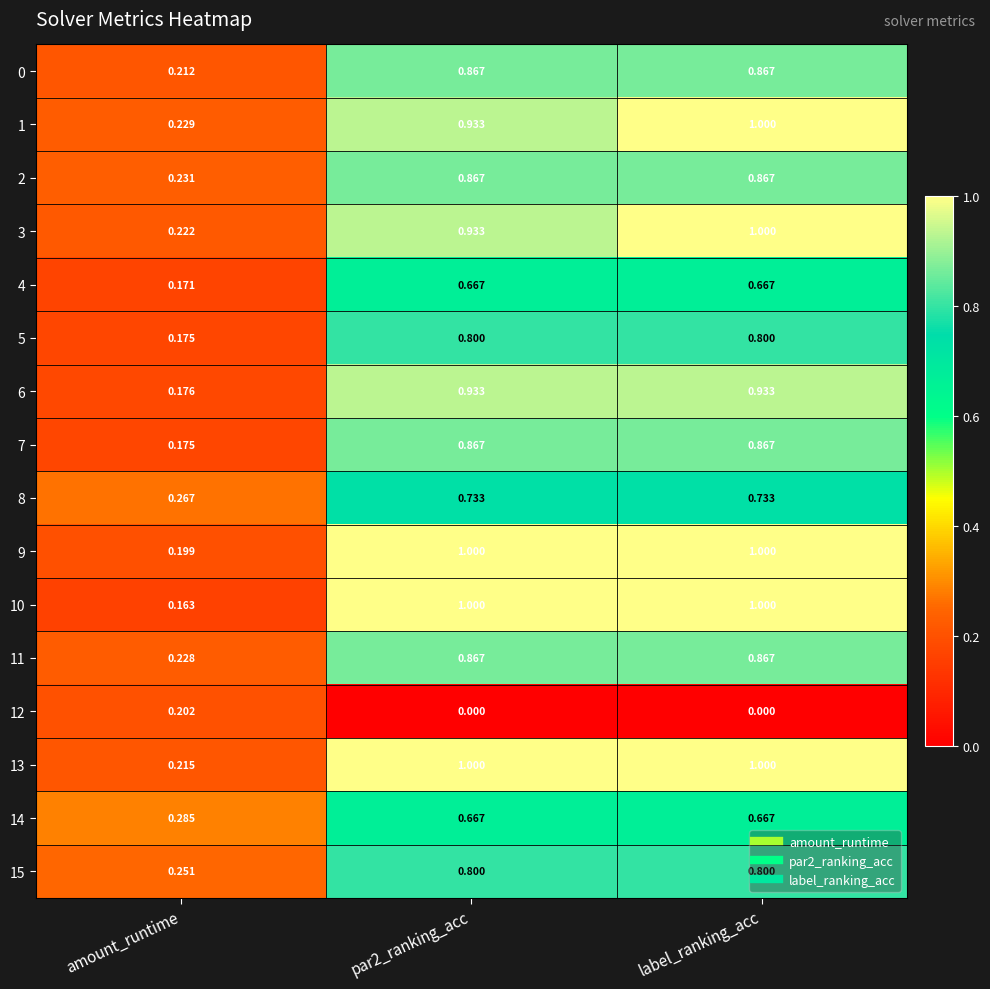

At which label is 3 closest to 0?

amount_runtime